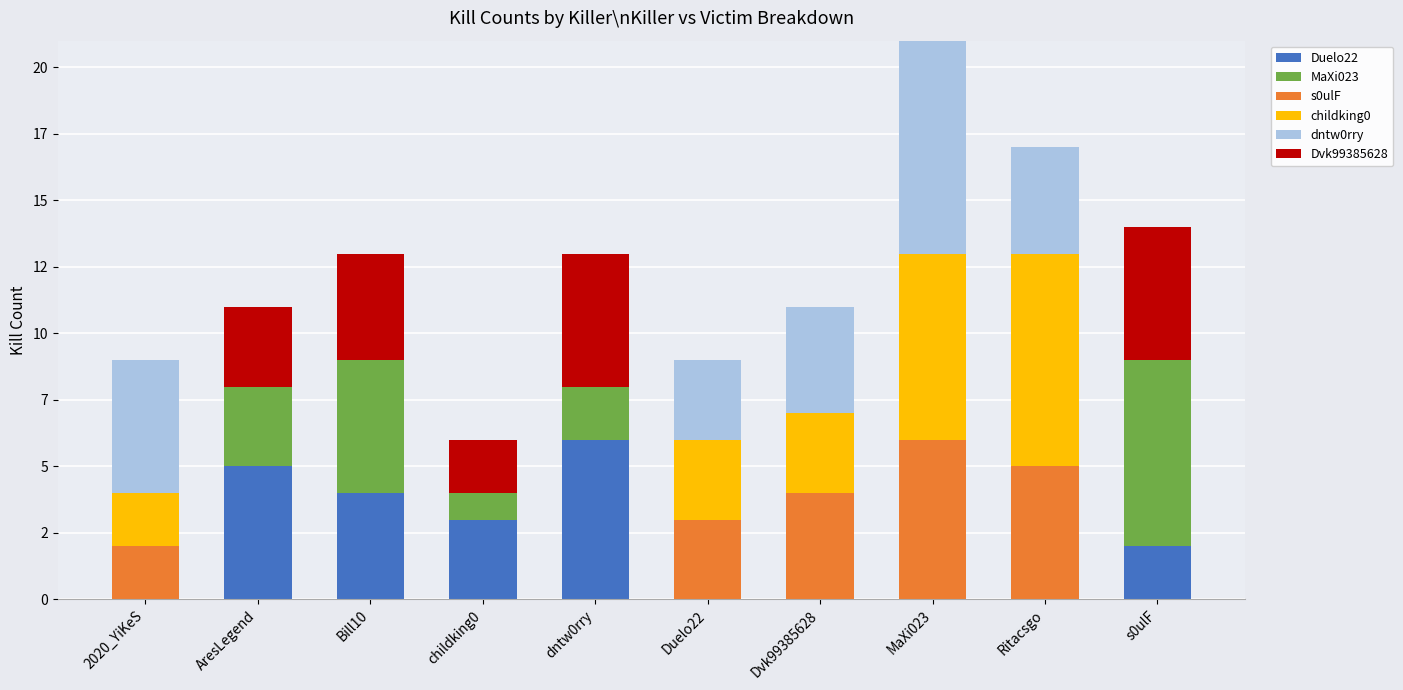

Are the bars grouped side by side (vs. stacked)?

No